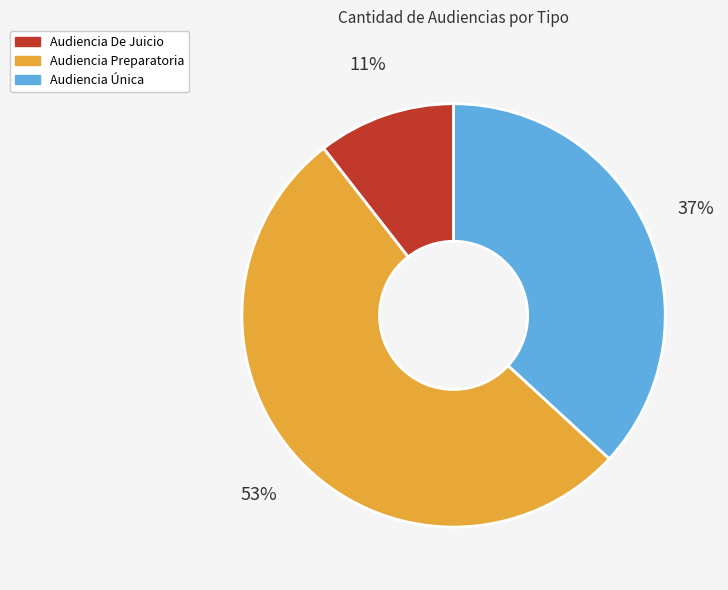

Is Audiencia Única the majority of the pie?

No